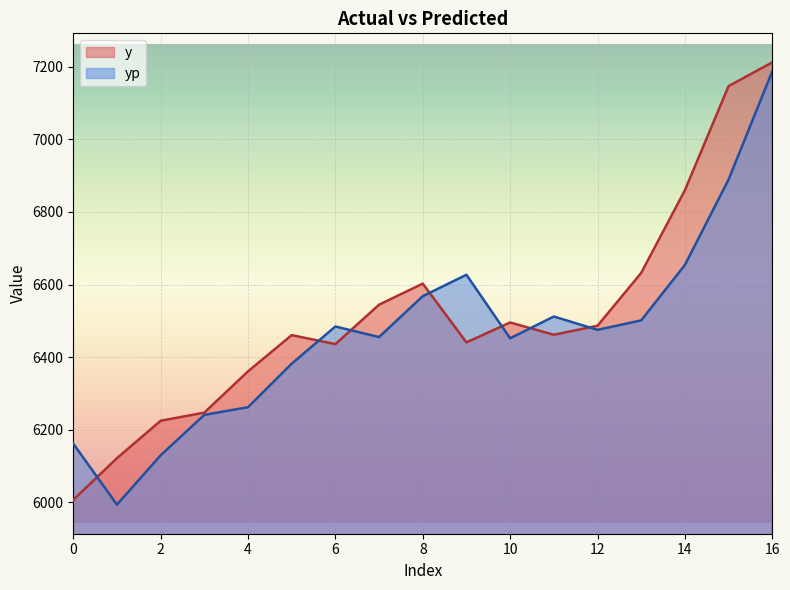

The value of y at 4 is 6360.8. True or false?

True